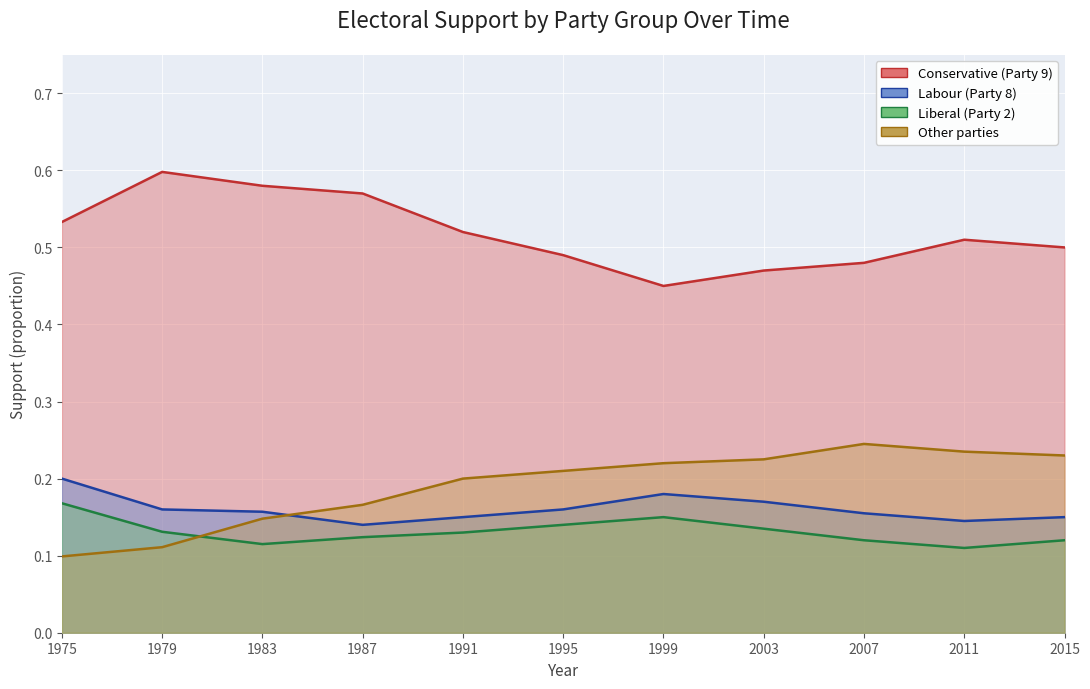

The Other parties series shows 0.1 at 2015. True or false?

False